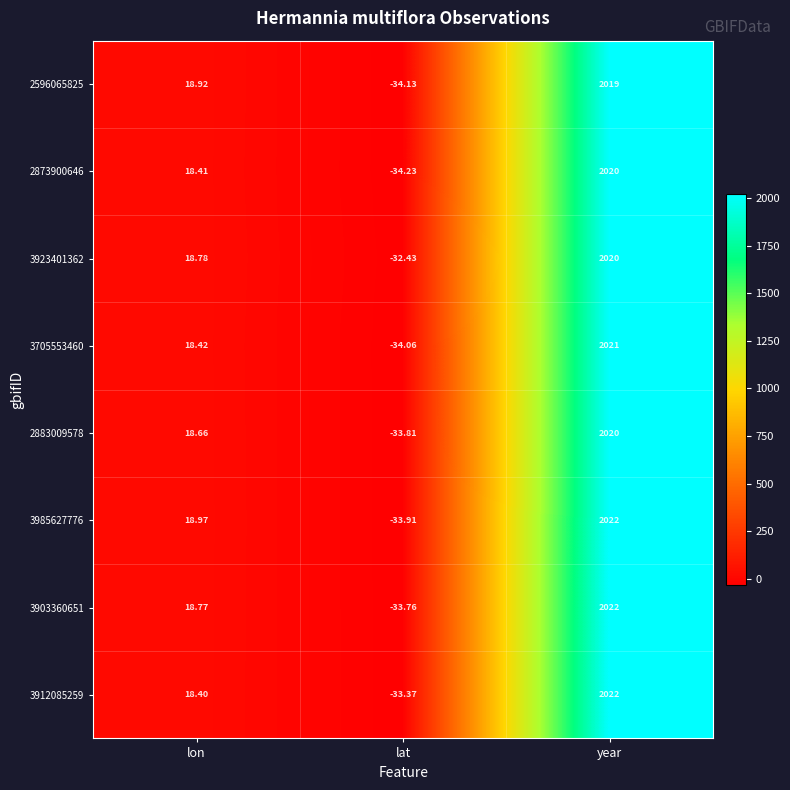

Which series changed the most between lon and lat?

2596065825